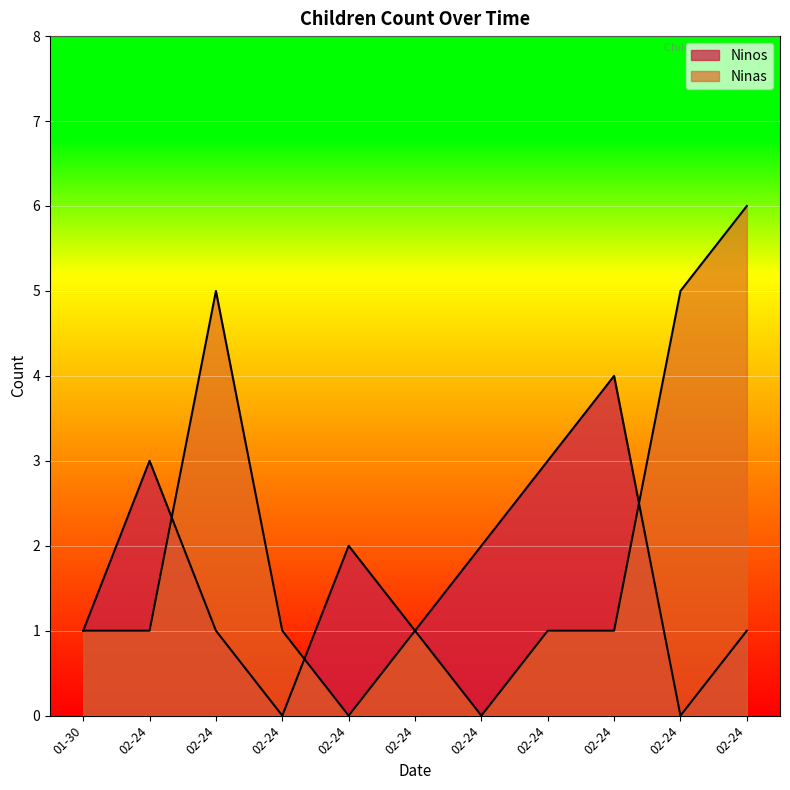

Which category has the highest value in the Ninas series?

02-24